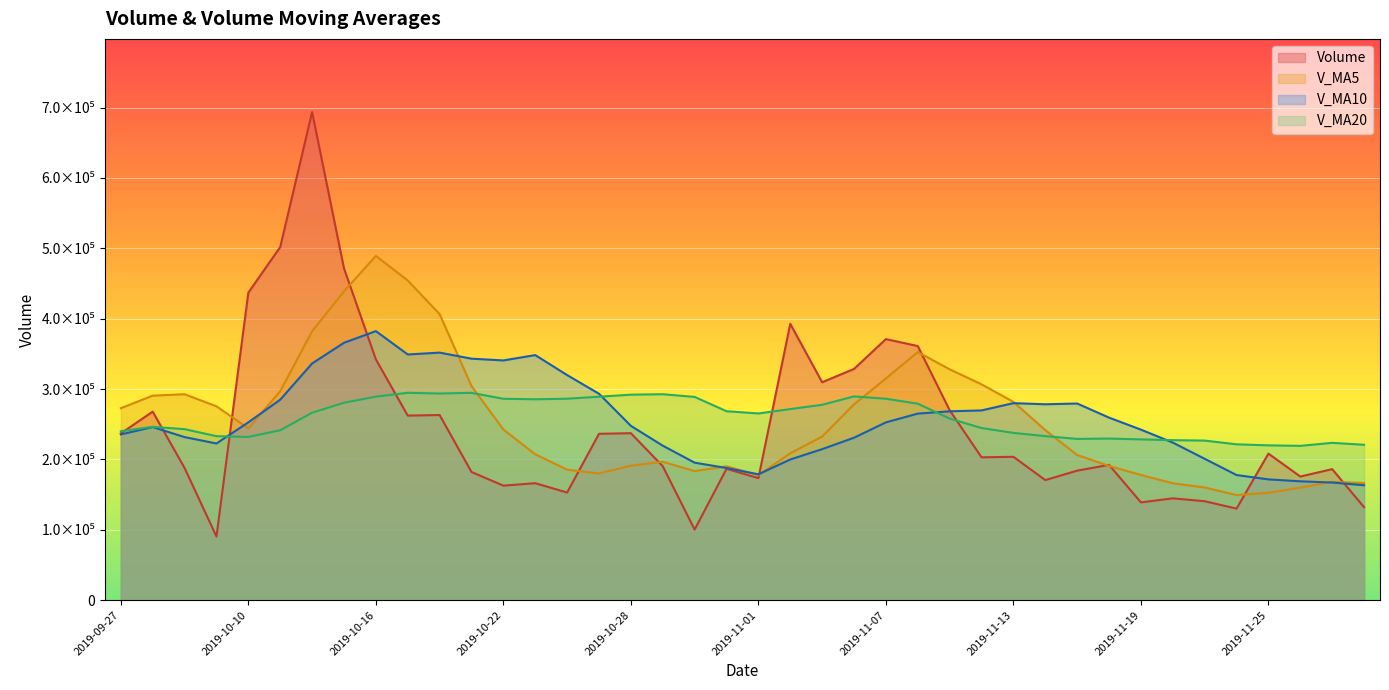

True or false: v_ma10 has a value of 417168.2 at 2019-11-12.

False